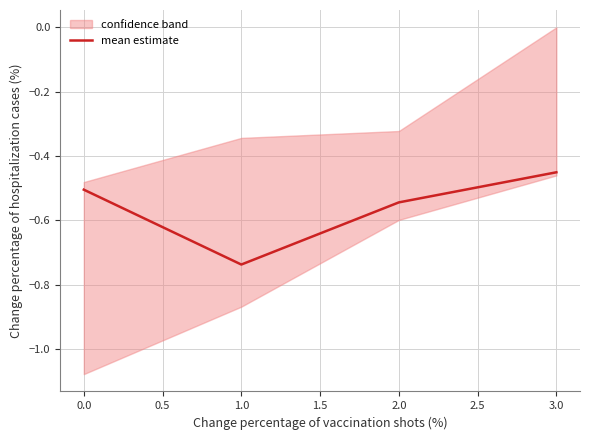

How many categories are shown in the chart?

4